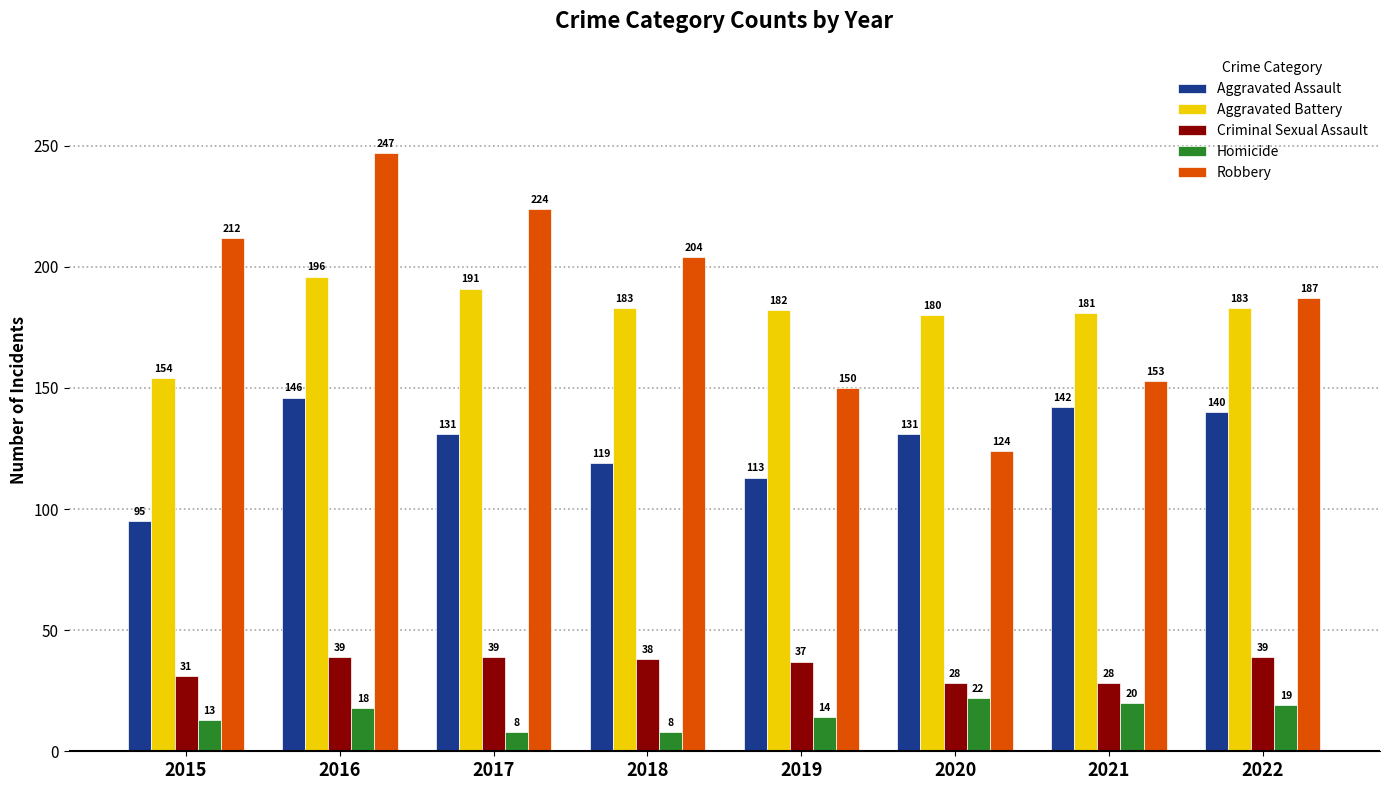

What is the lowest value of the Robbery series?

124